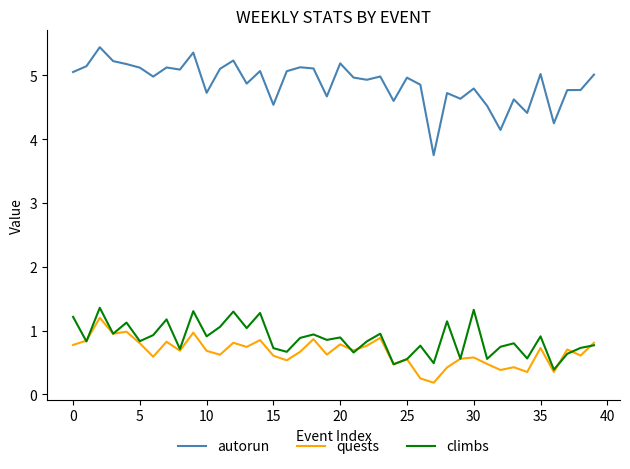

What is the minimum value for autorun?

3.8